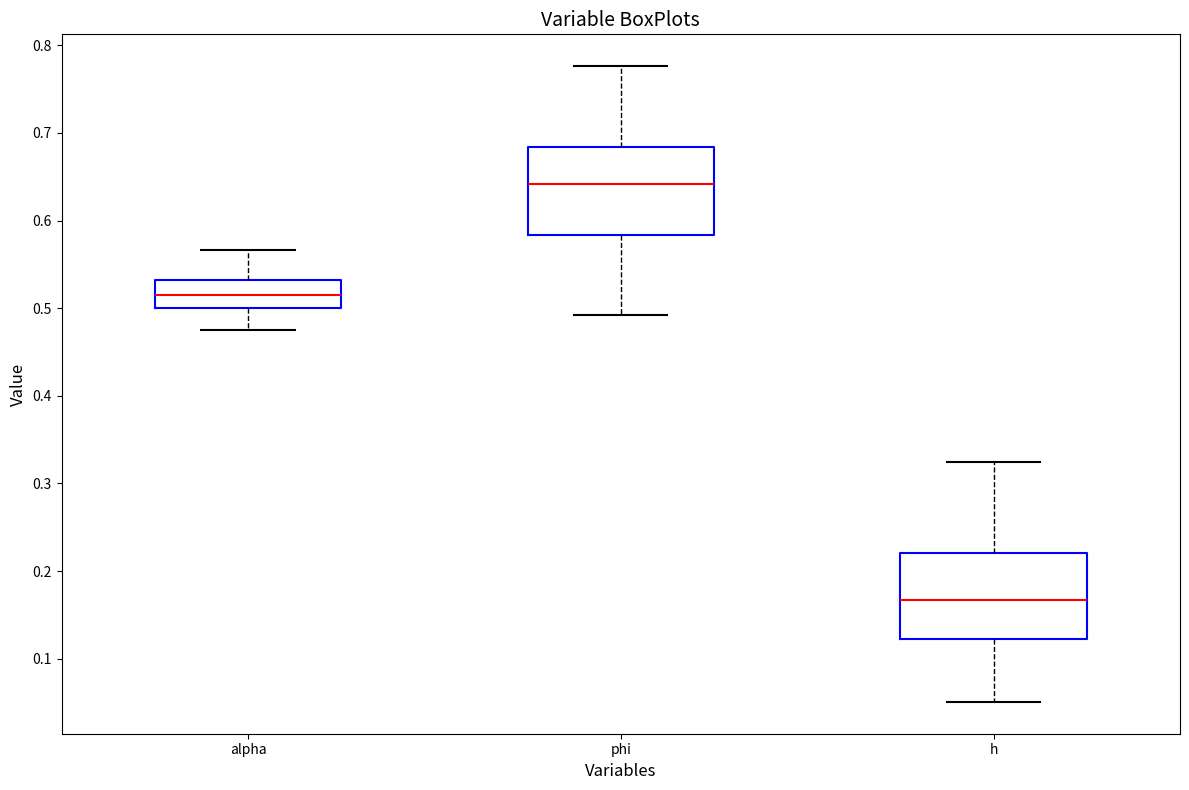

Which box's median line is the lowest?

h